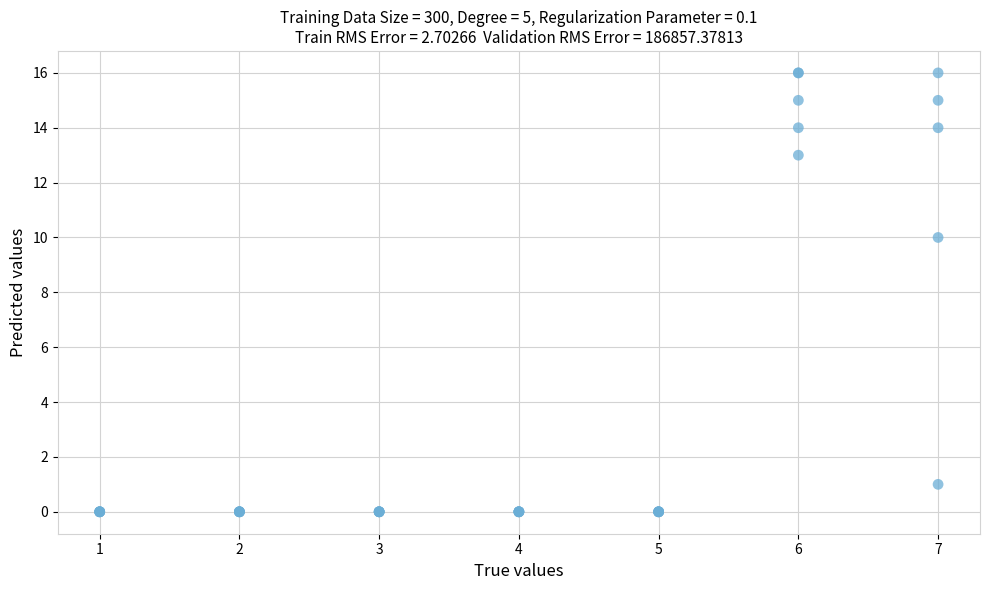

What Y value in the scatter plot is closest to 8?

10